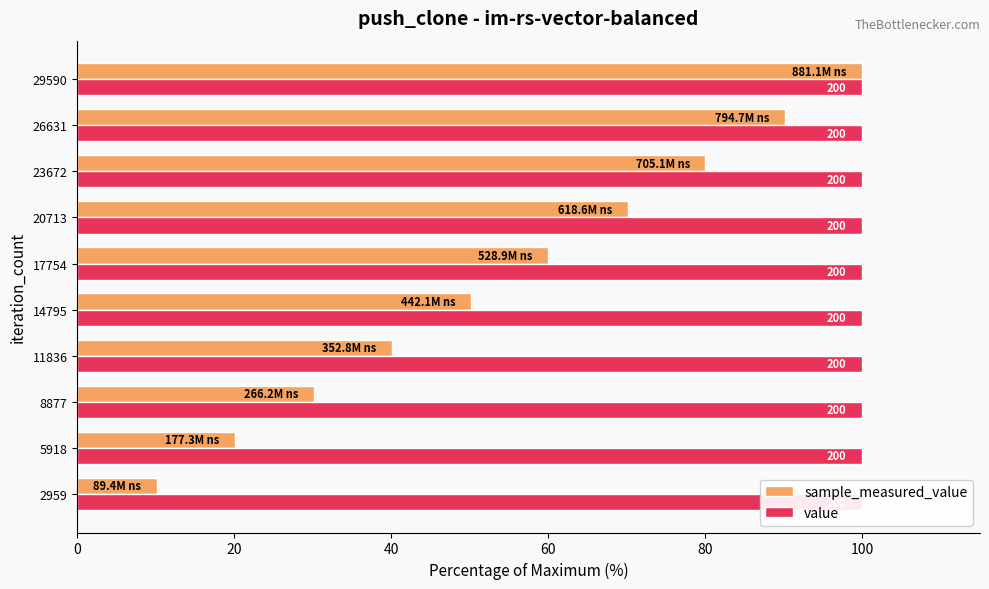

List the series in order of their overall mean, lowest first.

value, sample_measured_value